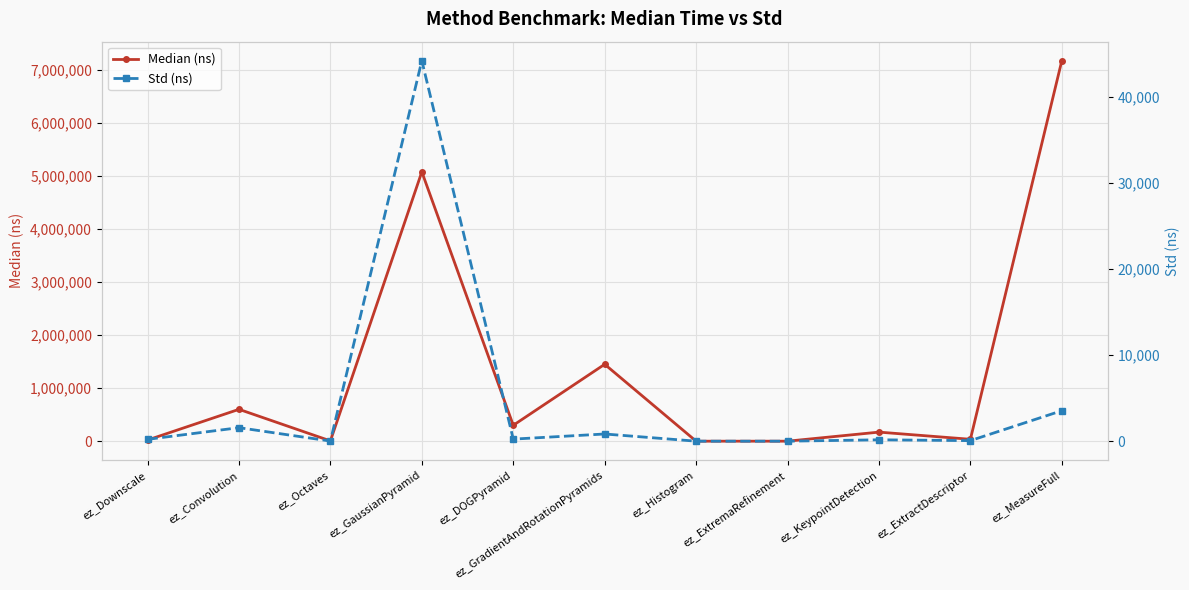

How many interior local peaks does the Std (ns) series have?

4